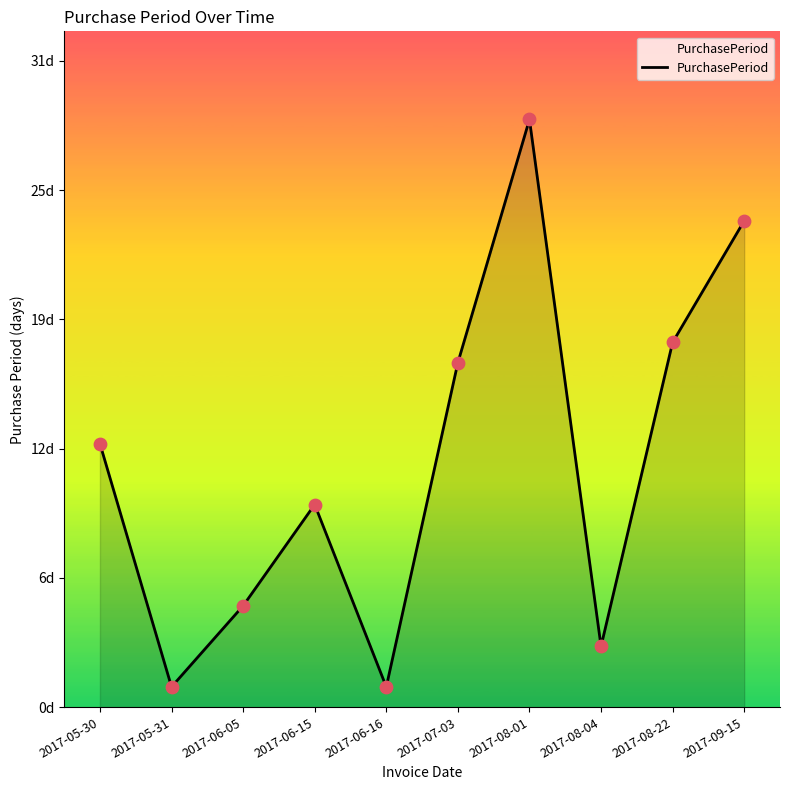

Between 2017-06-15 and 2017-09-15, which is larger?

2017-09-15